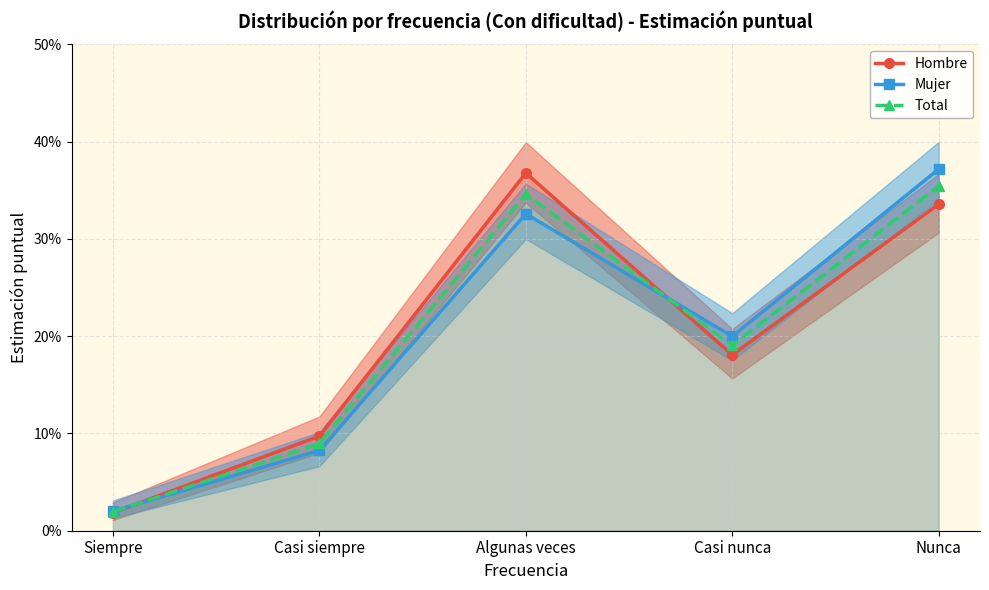

Which category has the lowest value across all series?

Siempre